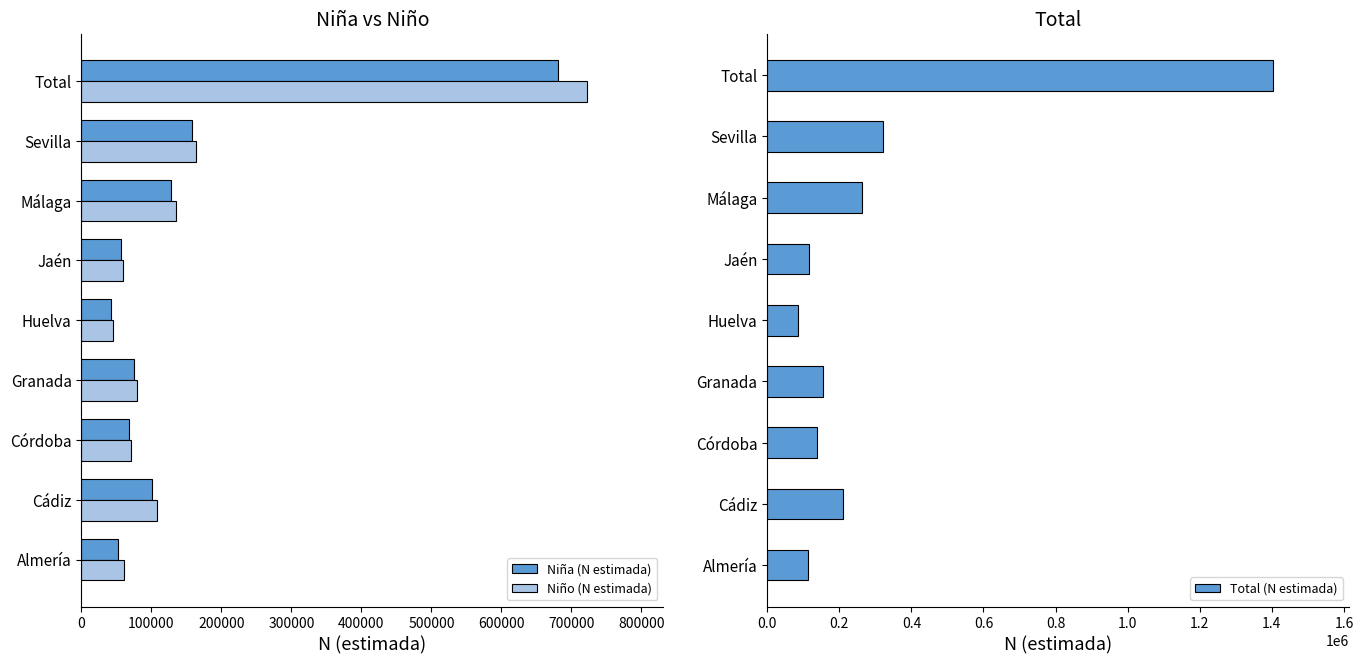

The value of Niña (N estimada) at 600000 is 179372. True or false?

False